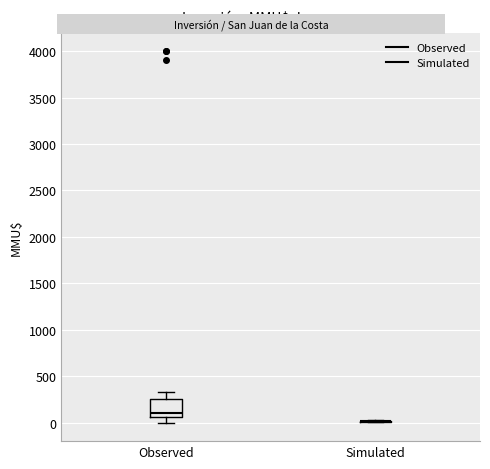

Reading left to right, transcribe this box plot: for each box, give where its median line is, the range the box spans, and where its two whiskers end, as read against the y-axis. The values are not printed on the chart, so give them approximately, as read against the axis.

Observed: median 100, box 50 to 250, whiskers 0 to 350
Simulated: box collapsed to a line at 0, whiskers 0 to 50